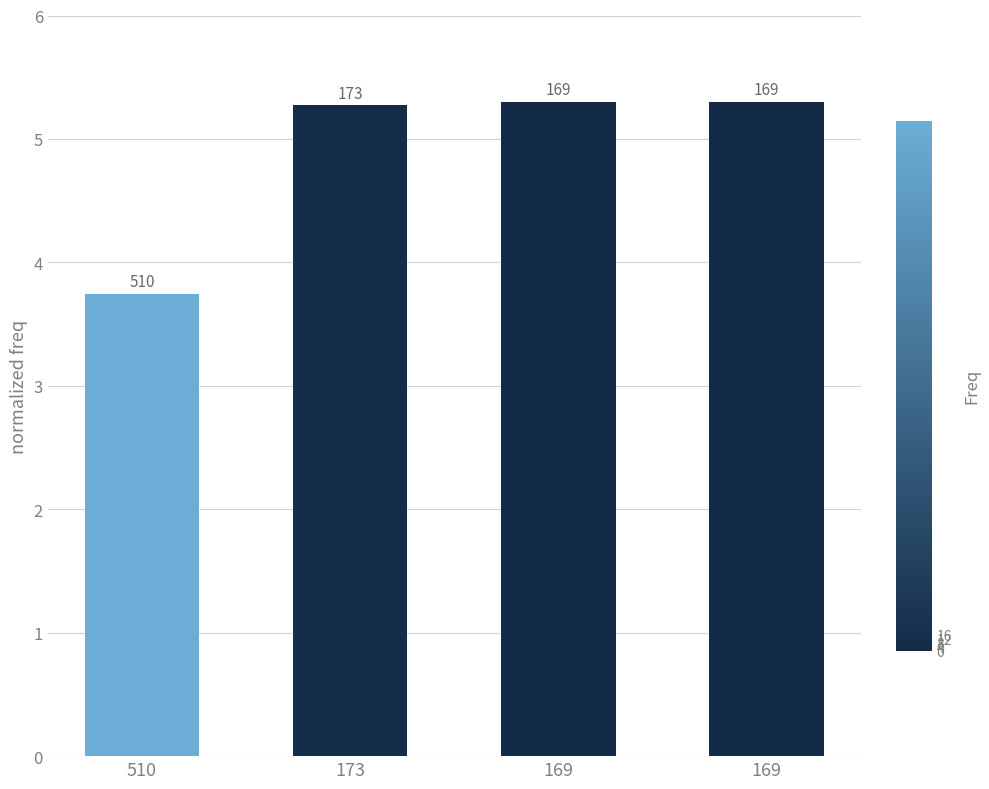

Does the chart contain stacked bars?

No